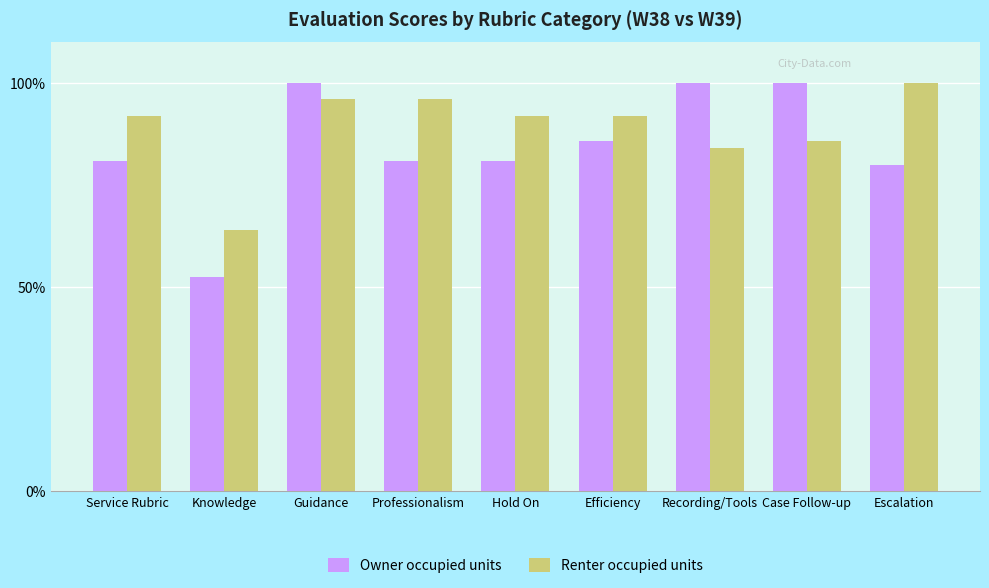

Which series has the widest spread of values?

Owner occupied units